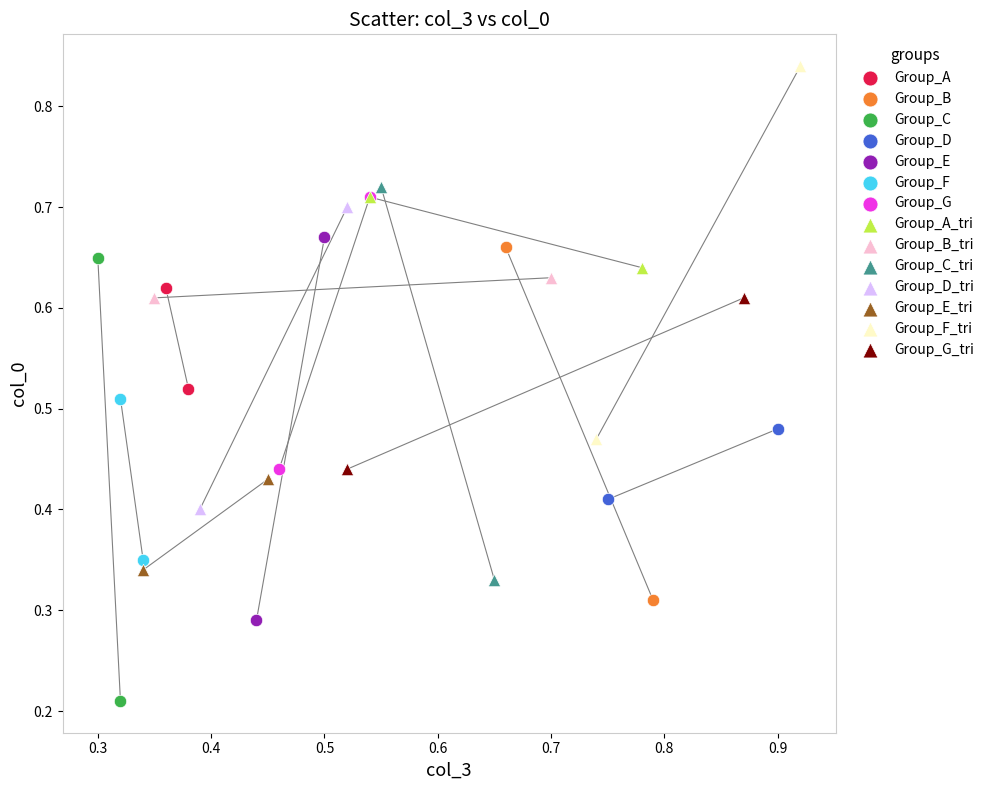

Which series contains the highest Y value?

Group_F_tri